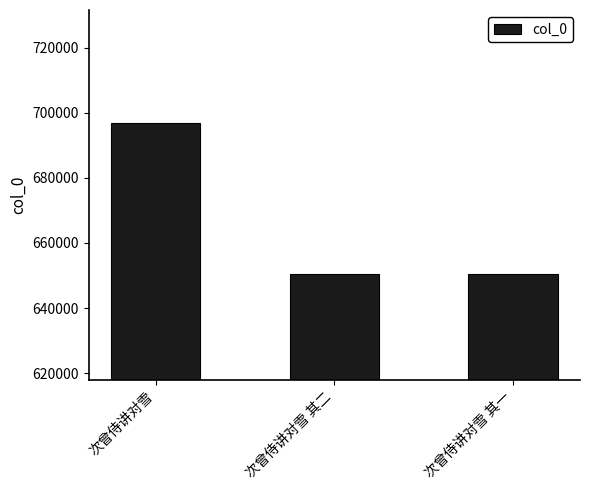

What is the change in value from 次曾侍讲对雪 其二 to 次曾侍讲对雪 其一?

-1